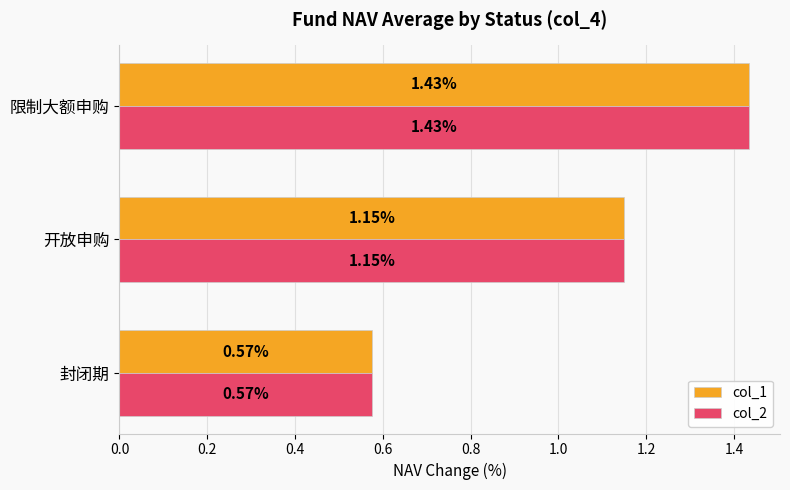

At which label is col_1 closest to 1?

开放申购